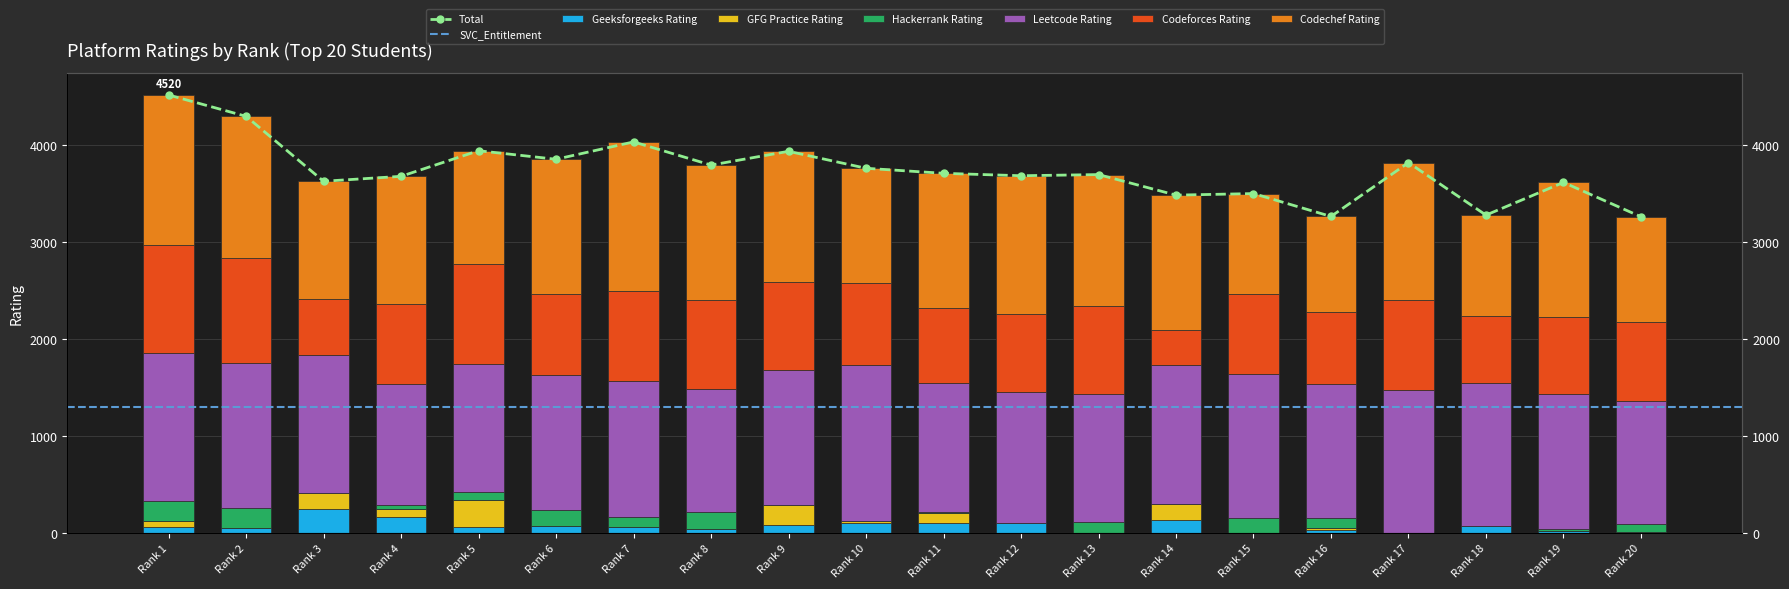

Reading left to right, list all the values displayed in this chart.

Codechef_Rating: 1548	1464	1217	1318	1171	1394	1538	1393	1350	1180	1387	1430	1360	1389	1038	987	1413	1037	1386	1086
Codeforces_Rating: 1114	1083	572	822	1030	830	932	918	906	853	776	799	902	360	819	741	931	698	801	811
Leetcode_Rating: 1529	1498	1422	1255	1322	1391	1395	1272	1395	1609	1335	1352	1323	1442	1490	1382	1477	1477	1386	1272
Hackerrank_Rating: 201	201	0	33	85	172	109	175	0	0	4	6	114	0	156	104	1	0	25	84
Geeksforgeeks_Practice_Rating: 68	4	175	87	277	0	2	0	208	19	106	0	0	158	0	23	0	0	0	1
Geeksforgeeks_Rating: 60	50	244	166	60	70	60	39	80	103	104	100	0	138	0	30	0	69	20	10